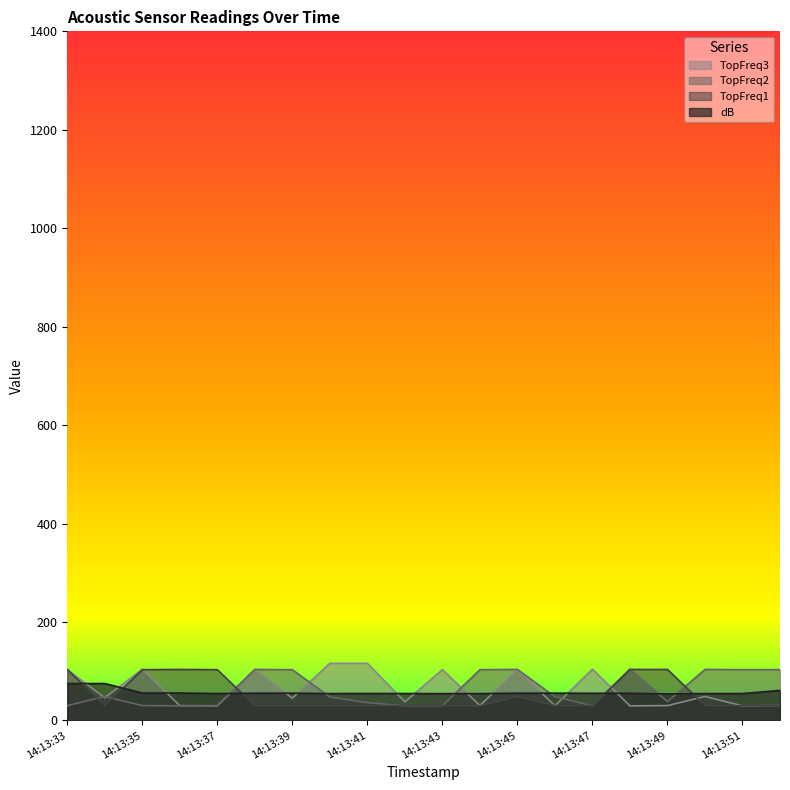

What is the minimum value for TopFreq2?

29.5